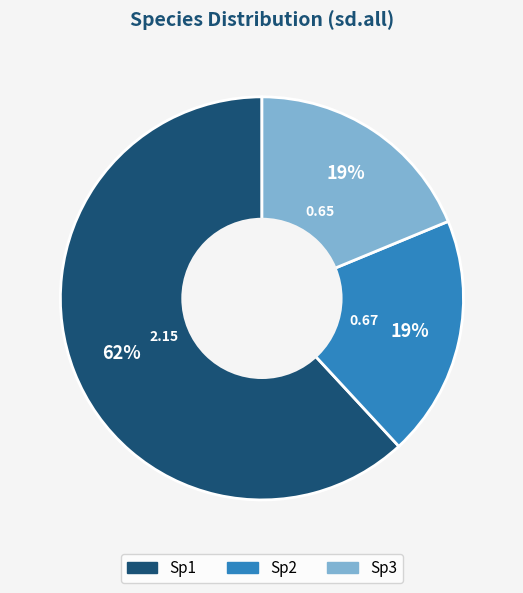

What percentage is the Sp2 slice, to the nearest percent?

19%